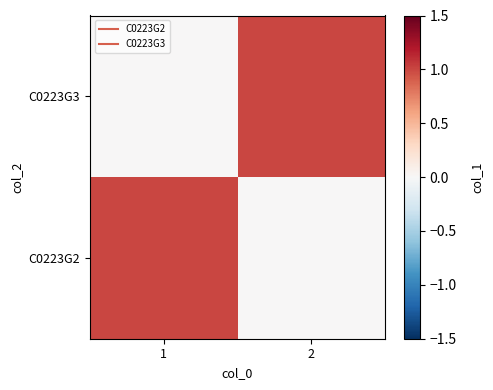

Reading right to left, what are all the values shown in this chart?

C0223G2: 2=0	1=1
C0223G3: 2=1	1=0